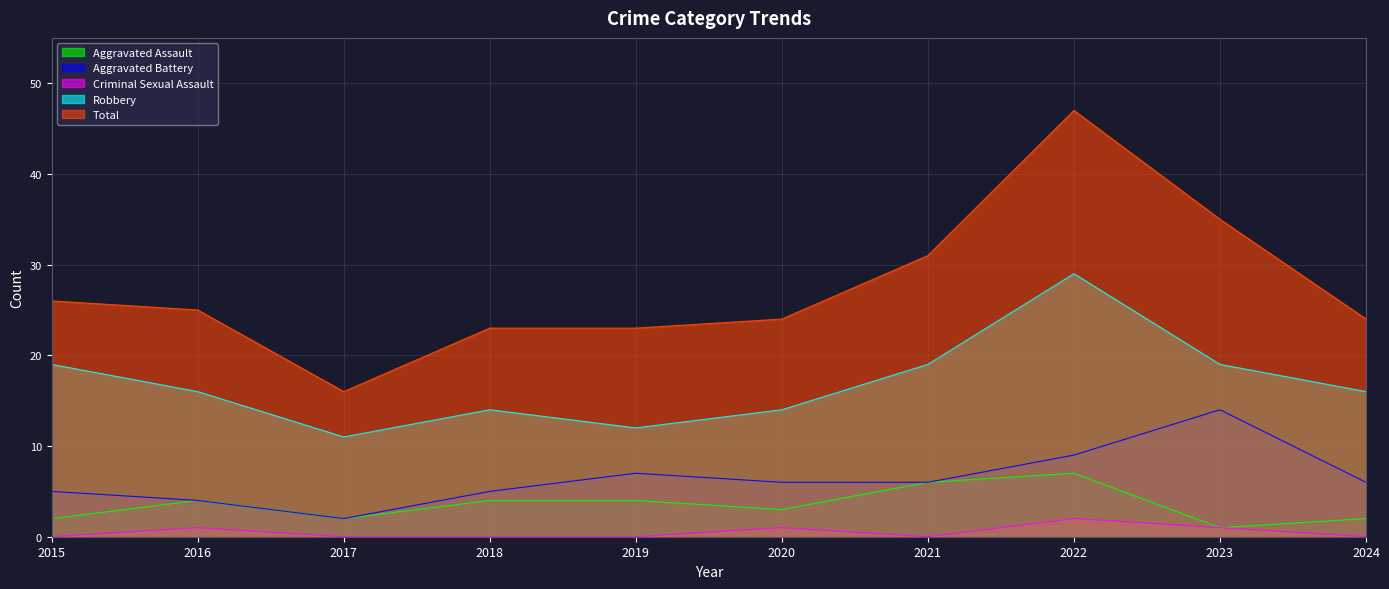

How many categories are shown in the chart?

10